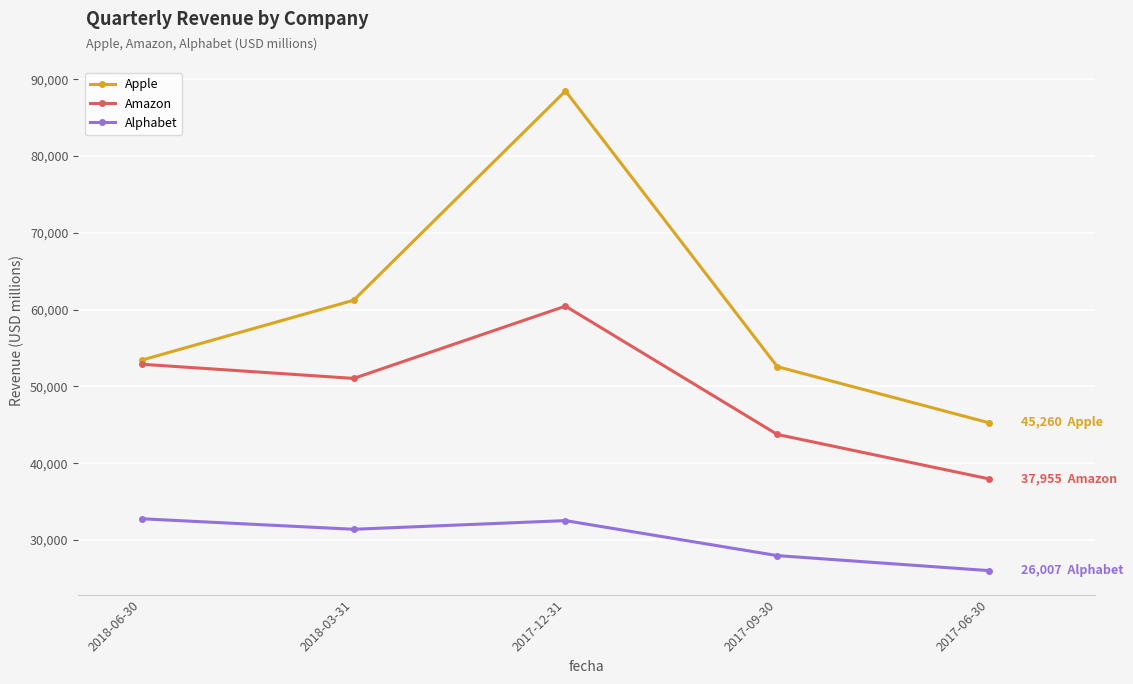

How many categories are shown in the chart?

5